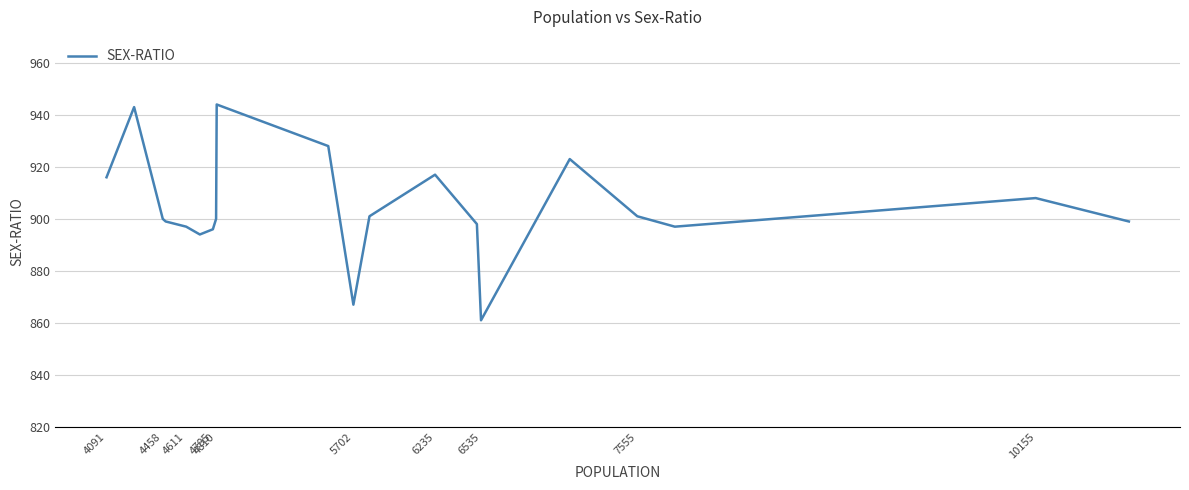

Does the chart display data point markers on the line(s)?

No